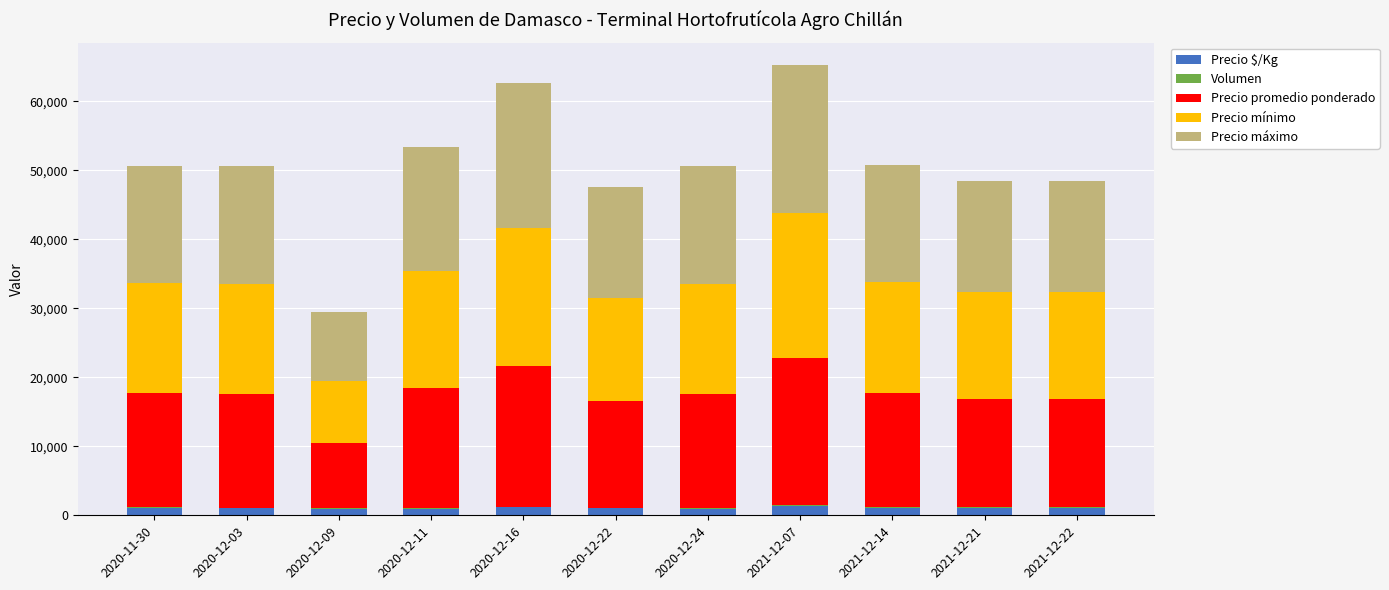

What is the highest value of the Precio $/Kg series?

1417